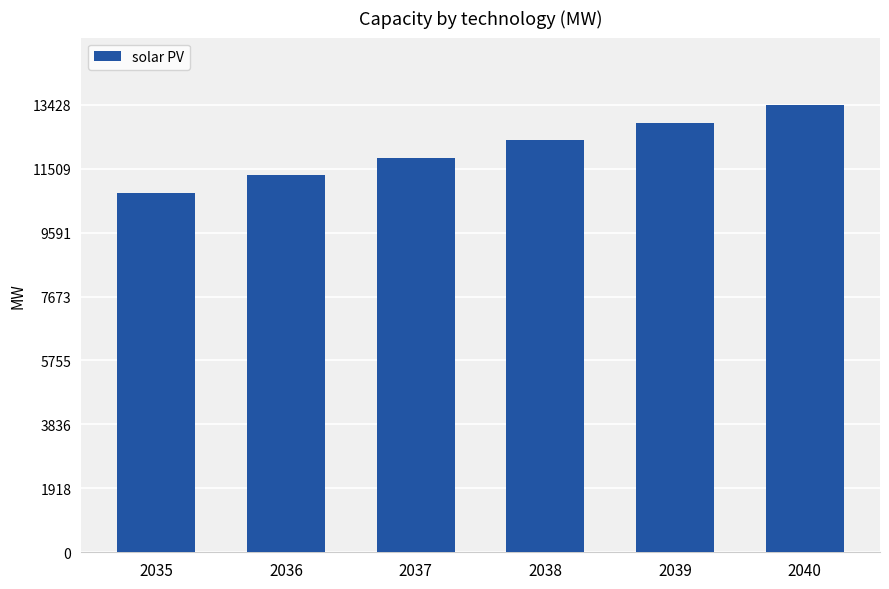

What is the value of the 1st bar from the left?

10790.7